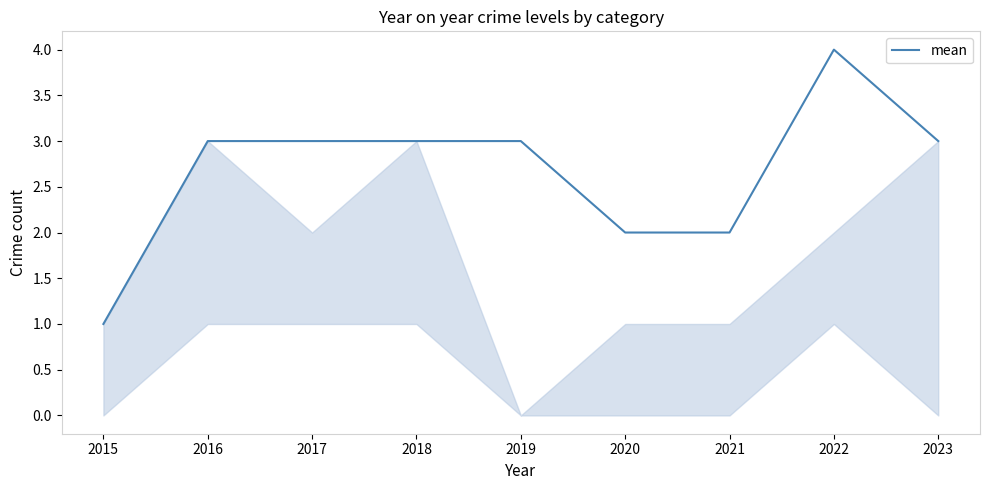

Approximately how many times larger is the value at 2016 compared to 2017?

1.0